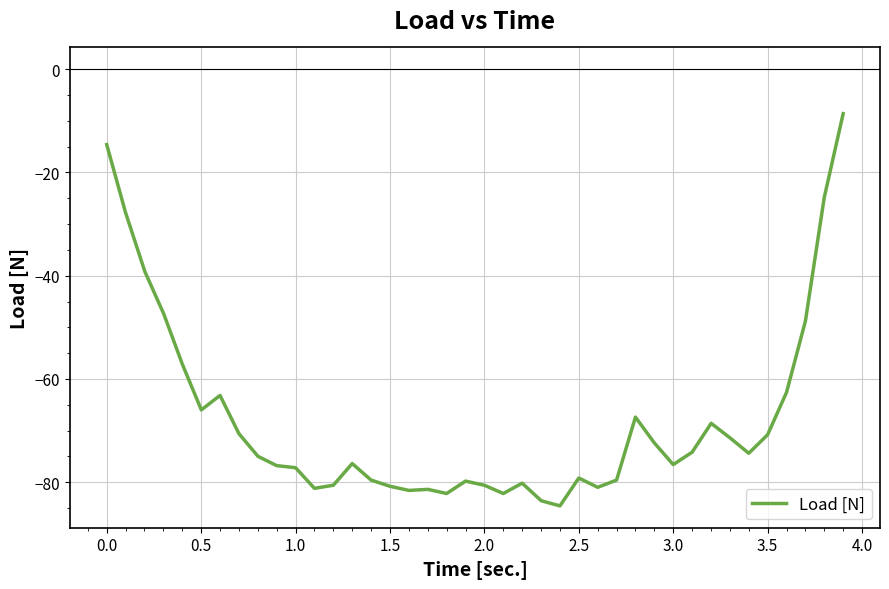

What is the difference between the maximum and minimum values?

76.0